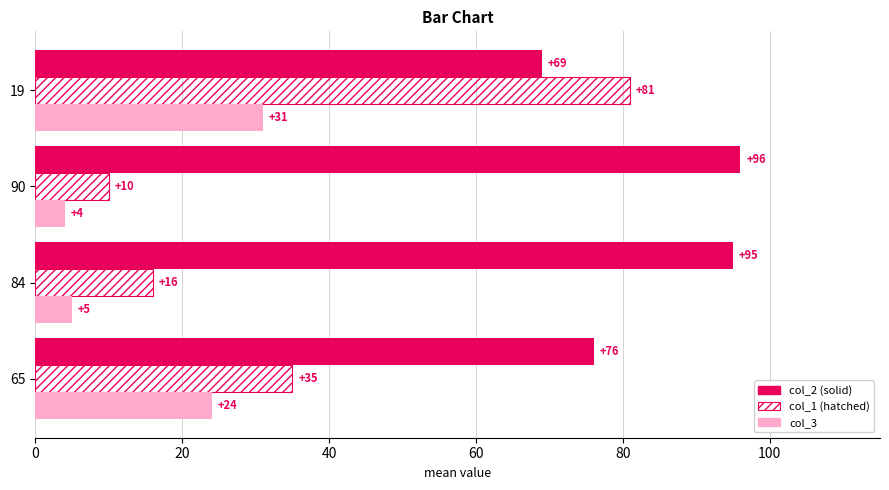

At which category is the sum across all series the highest?

19